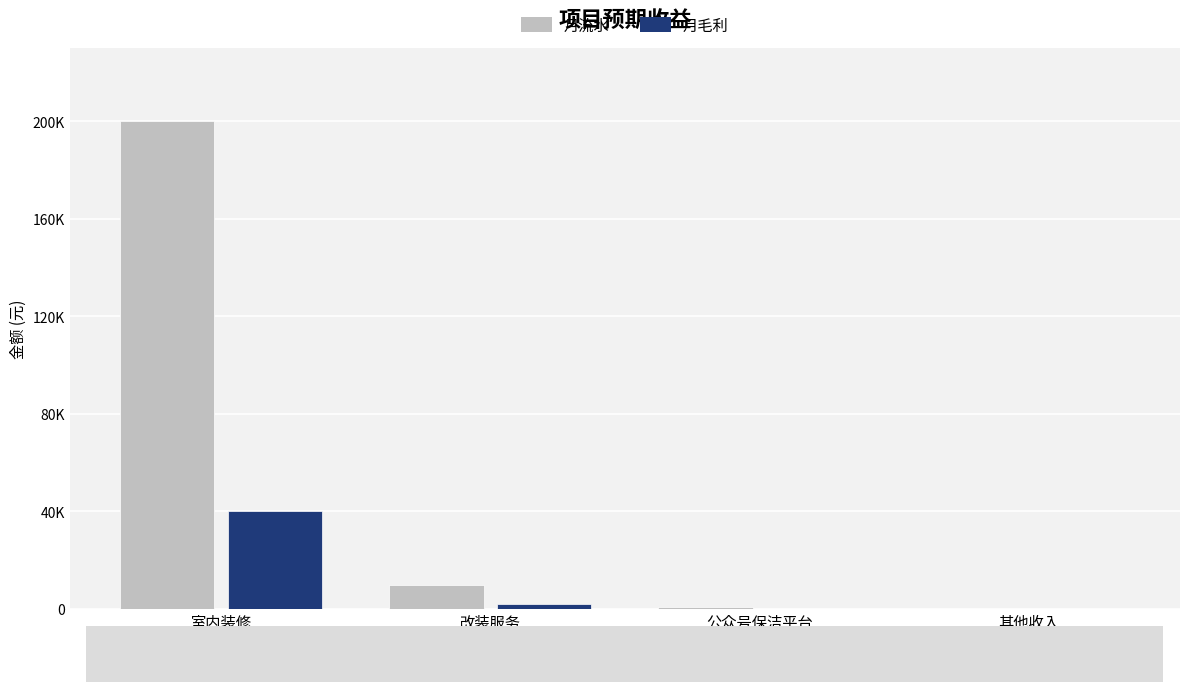

Reading left to right, list all the values displayed in this chart.

月流水: 室内装修=200000	改装服务=10000	公众号保洁平台=1000	其他收入=0
月毛利: 室内装修=40000	改装服务=2000	公众号保洁平台=200	其他收入=0